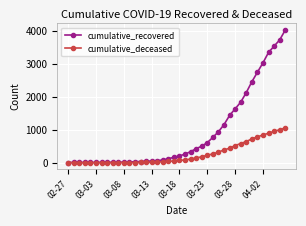

List the series in order of their overall mean, highest first.

cumulative_recovered, cumulative_deceased